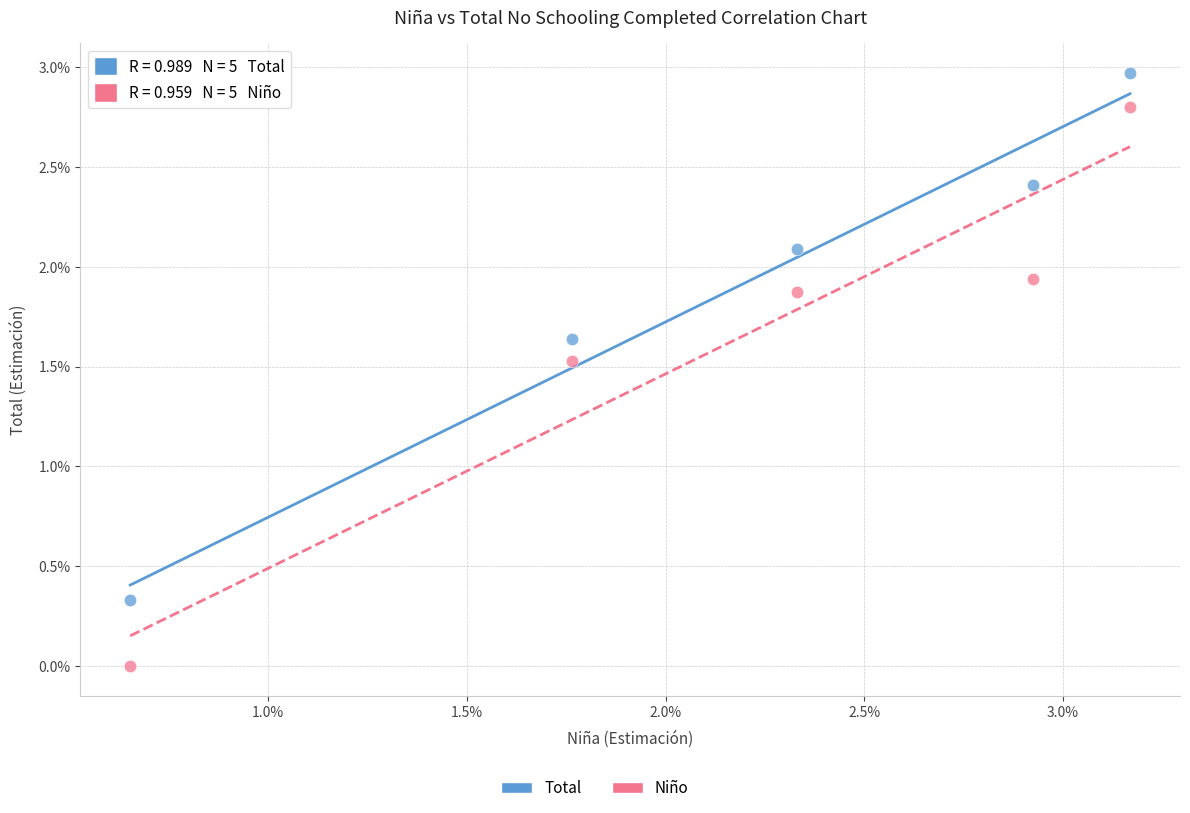

Which series has the widest spread of Y values?

Niño